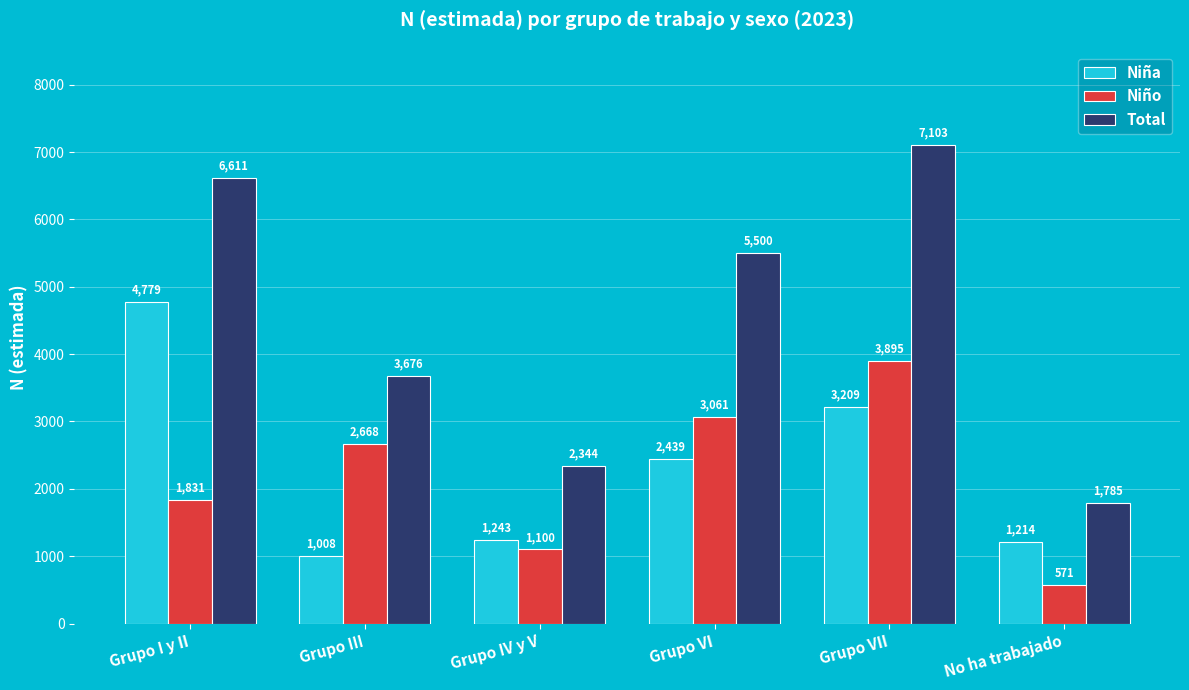

List the series in order of their peak value, highest first.

Total, Niña, Niño